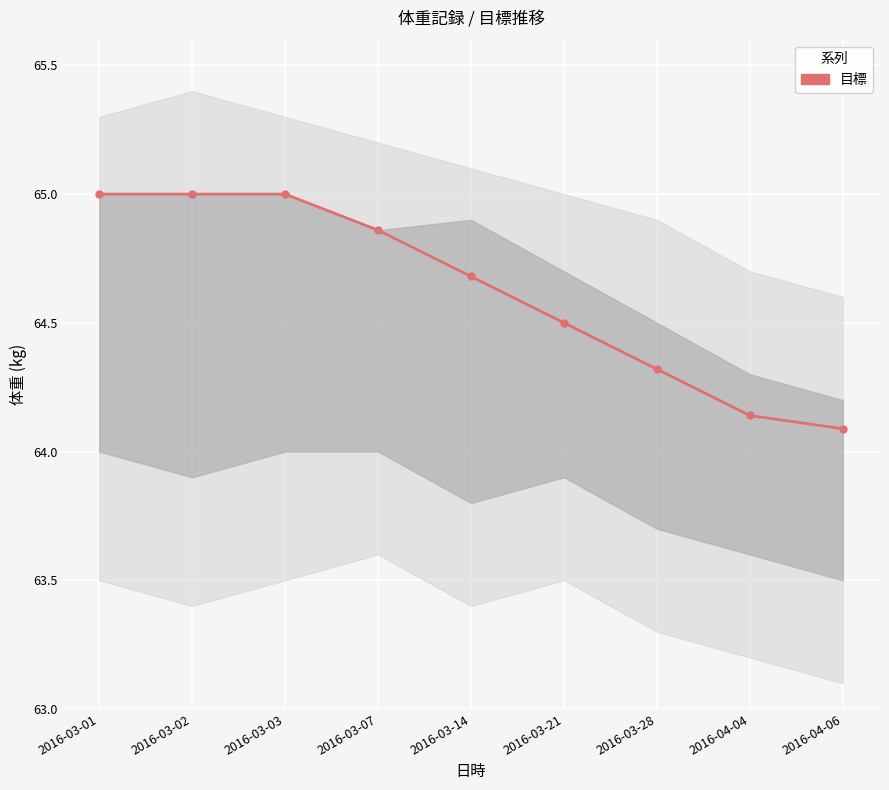

What is the average value?

64.6